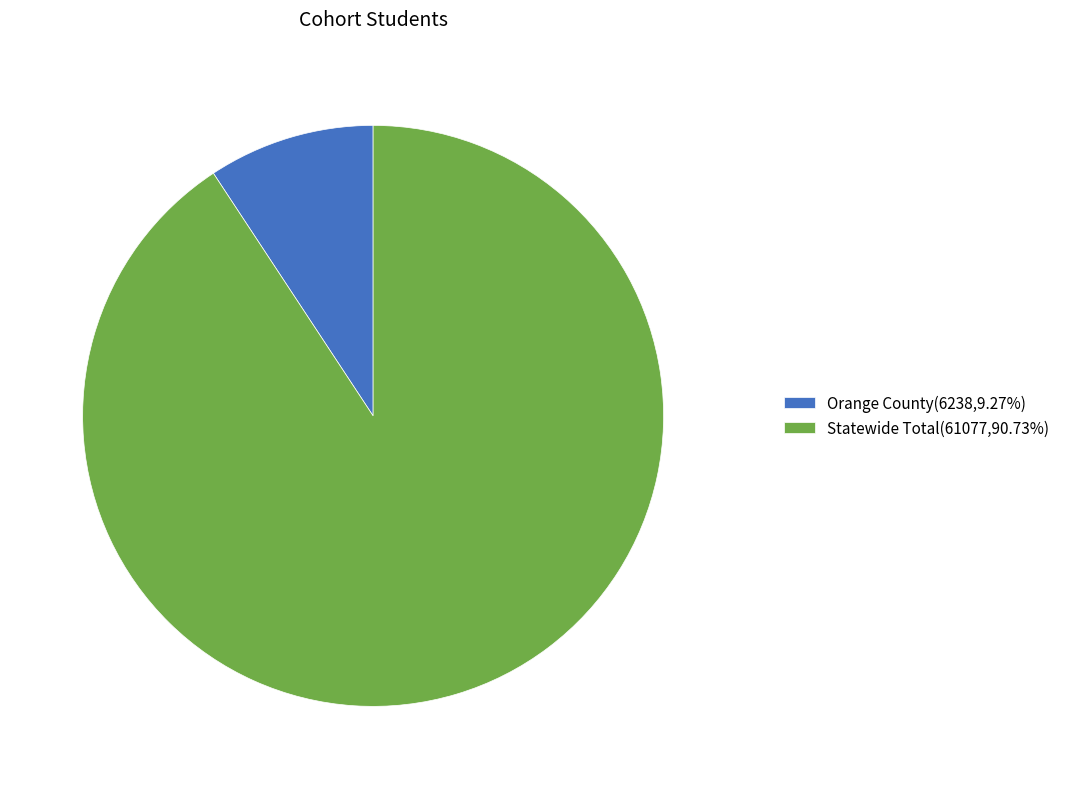

Is the sum of Statewide Total and Orange County greater than half?

Yes